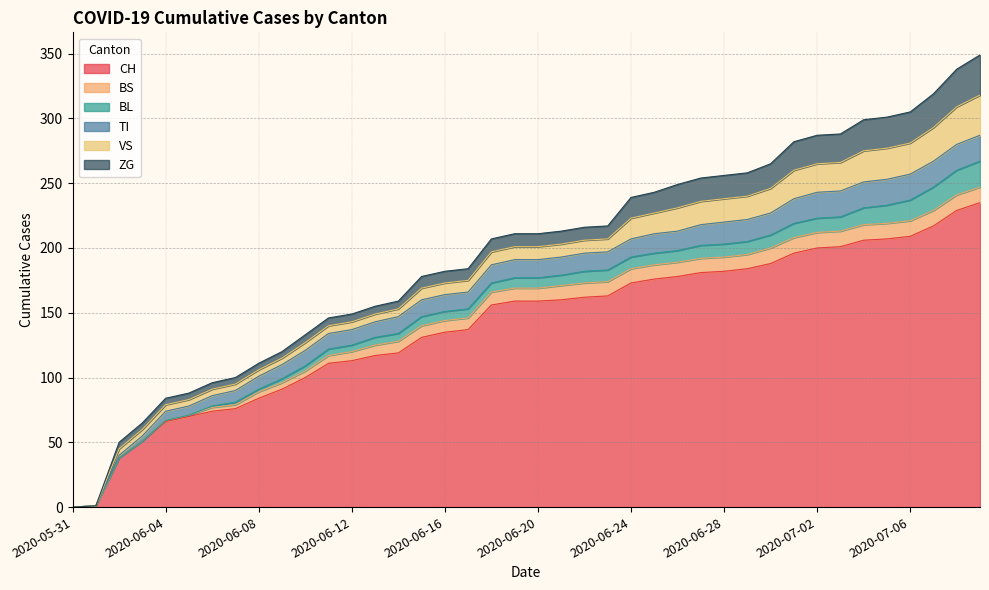

True or false: CH and TI intersect in this chart.

False